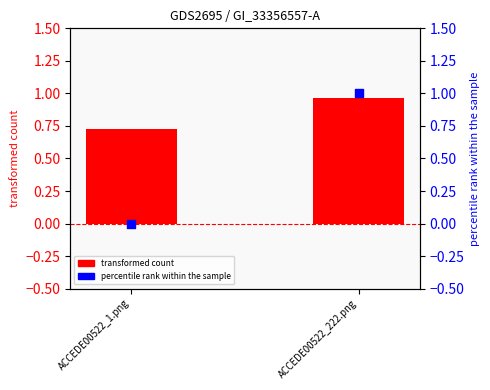

Which series reaches the minimum Y coordinate?

percentile rank within the sample